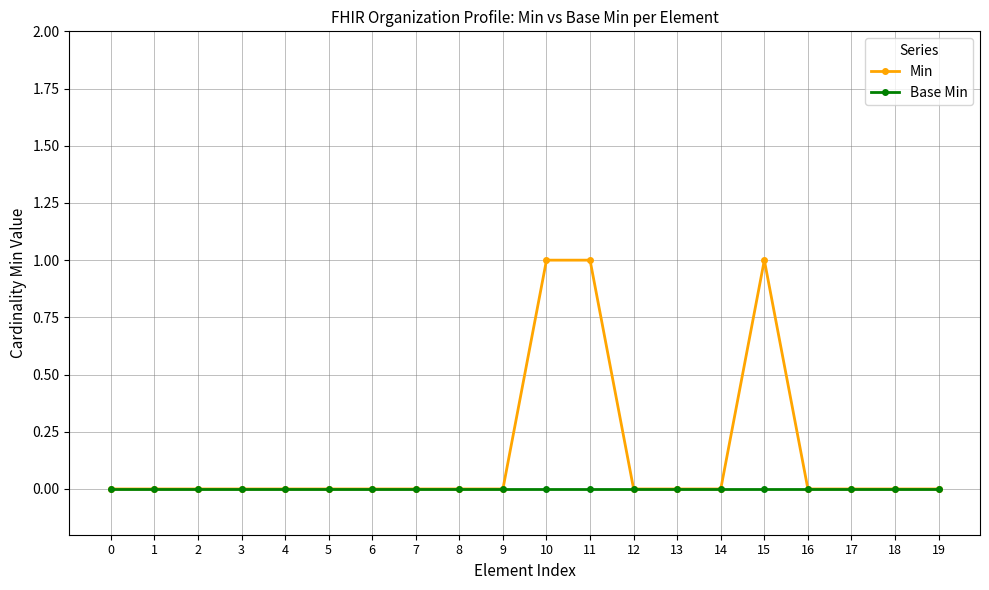

List the series in order of their overall mean, highest first.

Min, Base Min